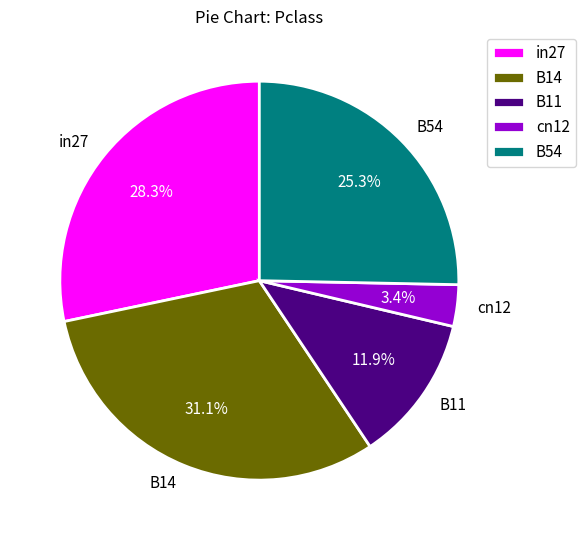

How much of the chart is everything except in27?

71.7%